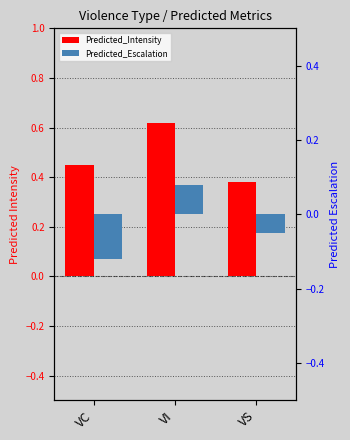

How many bars are there in each group?

2